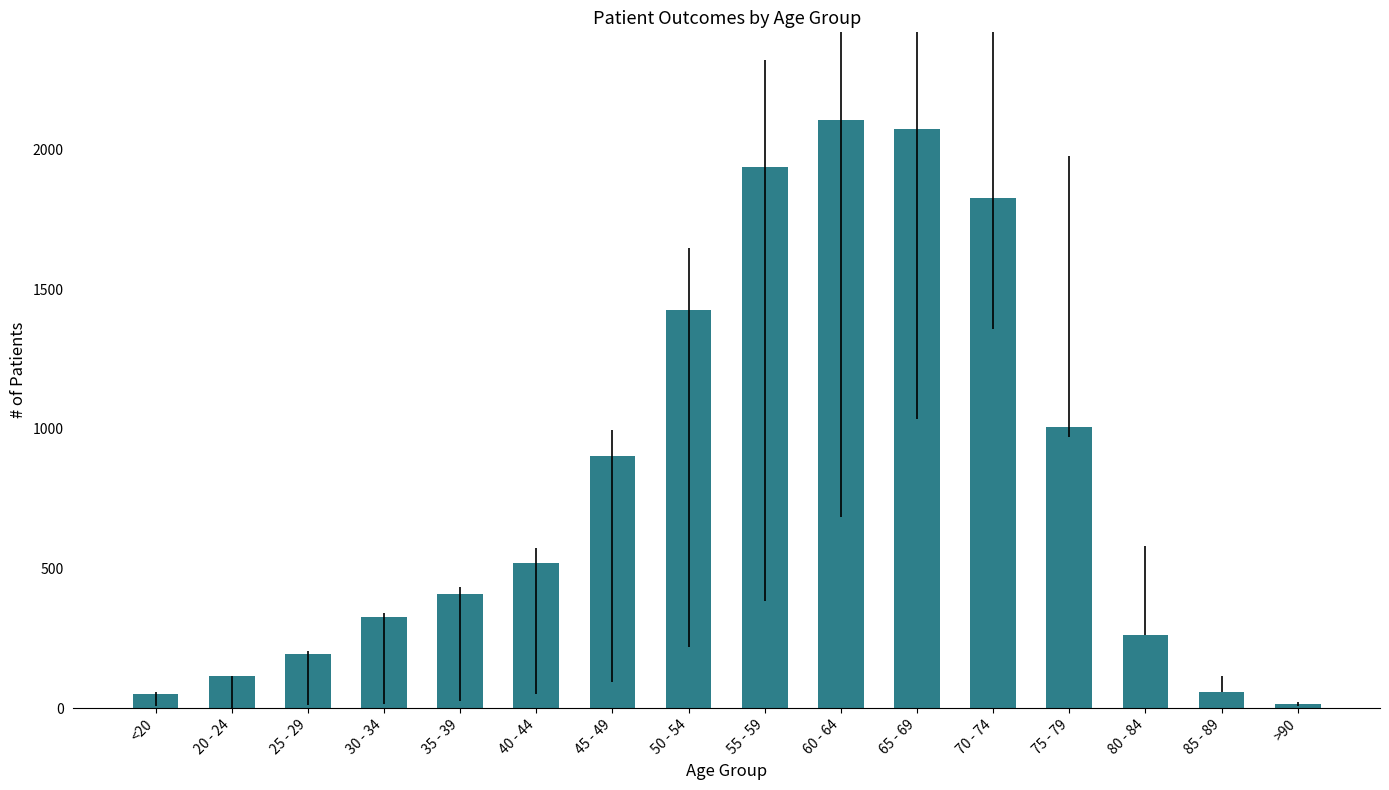

What is the difference between the values at 30 - 34 and 35 - 39?

81